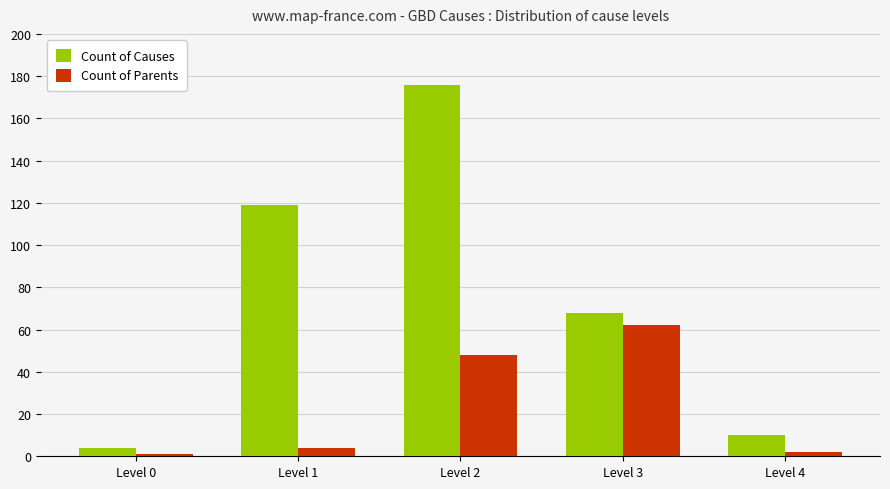

Reading right to left, what are all the values shown in this chart?

Count of Causes: Level 4=10	Level 3=68	Level 2=176	Level 1=119	Level 0=4
Count of Parents: Level 4=2	Level 3=62	Level 2=48	Level 1=4	Level 0=1